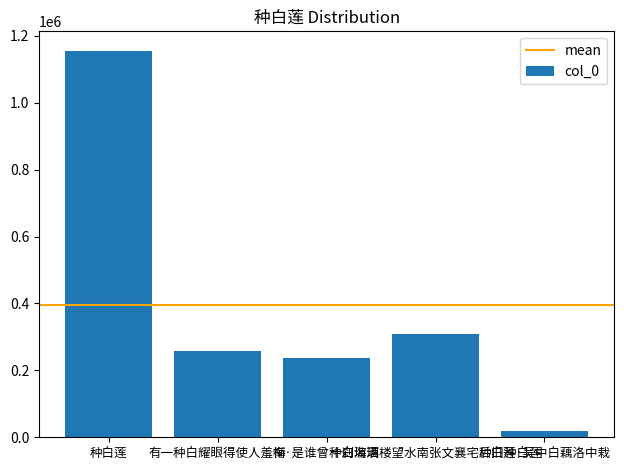

How many distinct data groups are displayed?

1